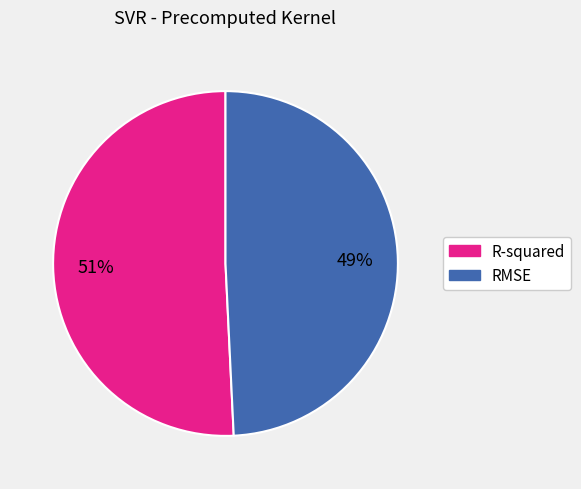

Is it true that R-squared is 51% of the pie?

True